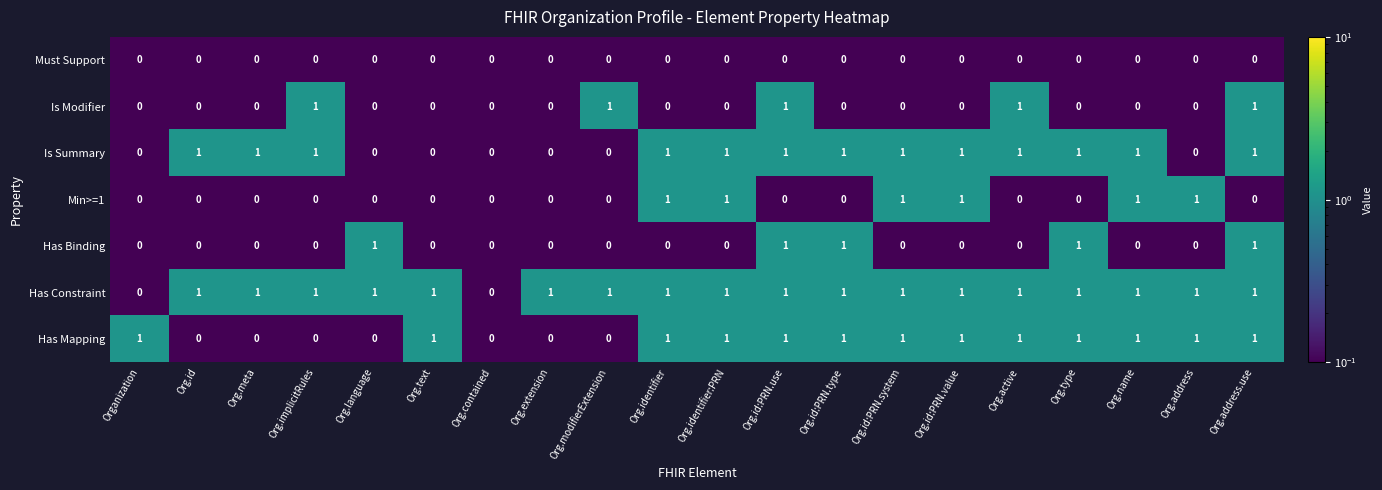

What is the minimum value shown in the chart?

0